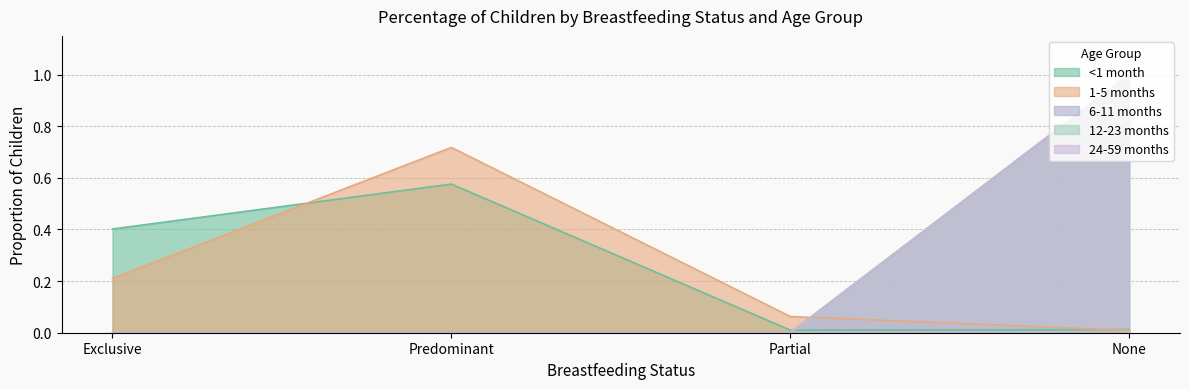

How many lines are shown in the chart?

5